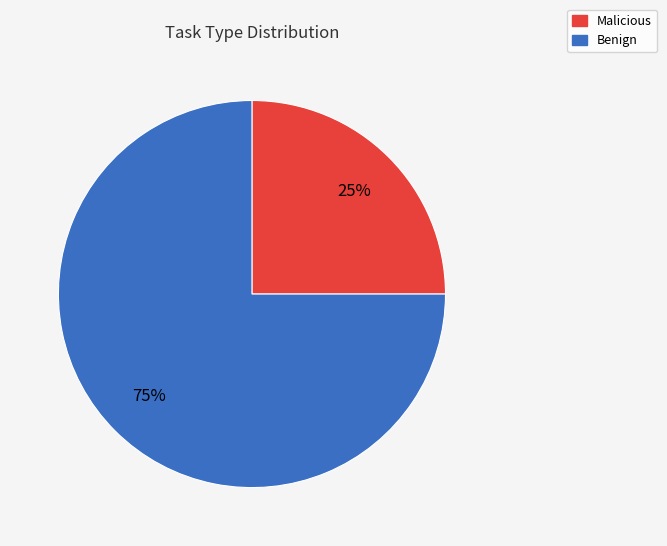

To the nearest percent, what percentage of the pie is Benign?

75%